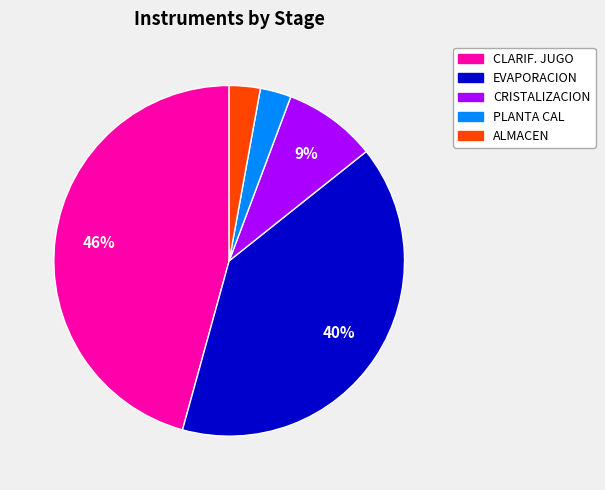

Does any single category account for the majority?

No